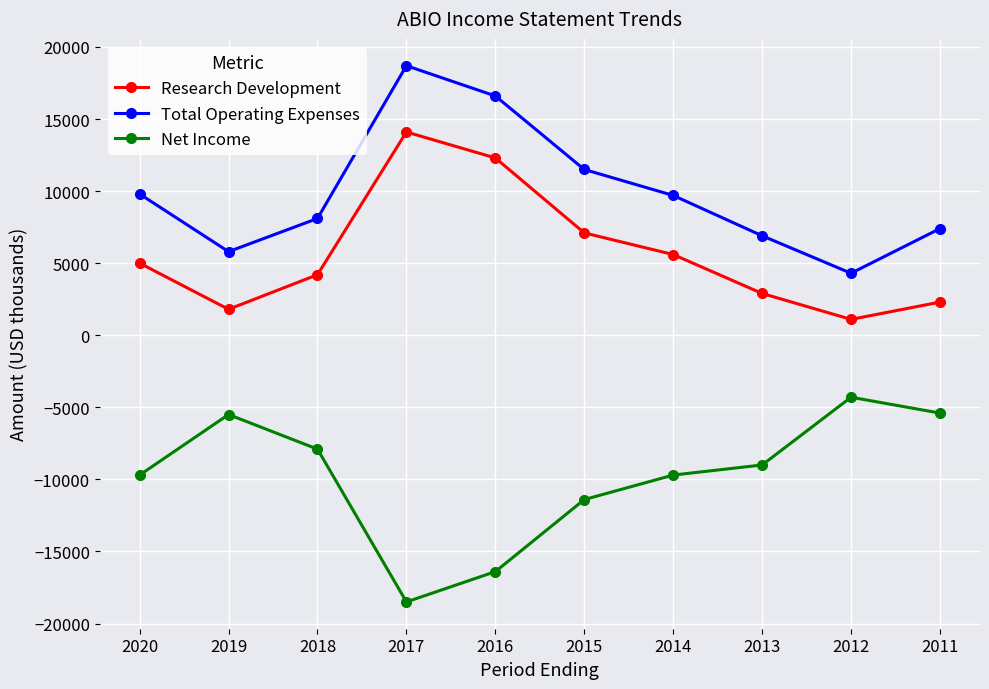

Is it true that Net Income equals -10419 at 2018?

False